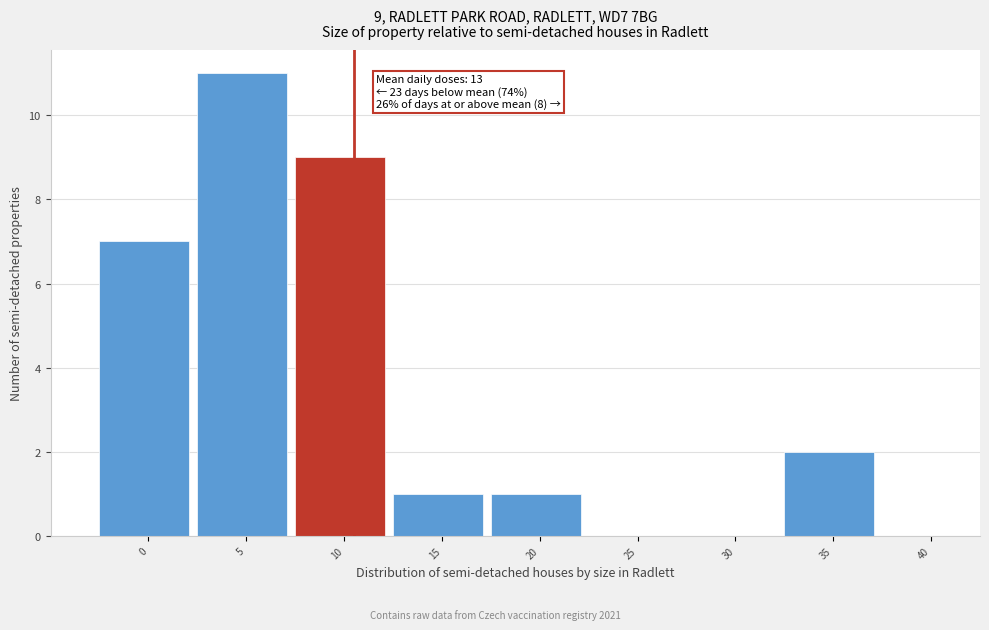

Reading left to right, list all the values displayed in this chart.

0=7	5=11	10=9	15=1	20=1	25=0	30=0	35=2	40=0